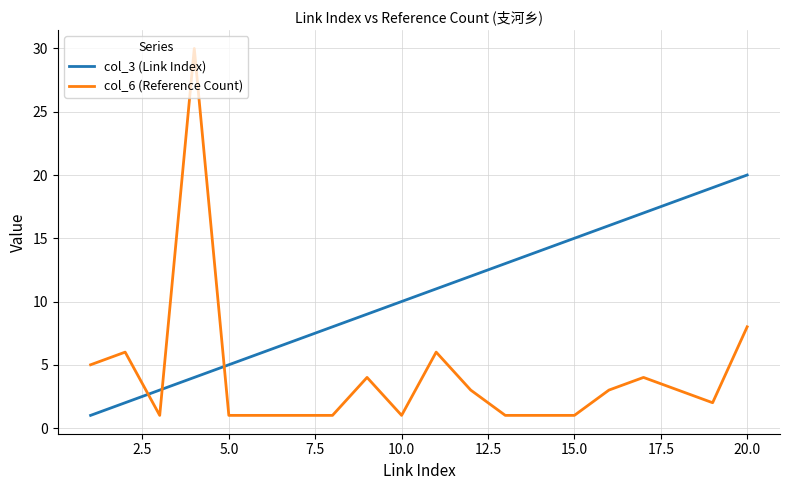

Count the number of data series in this chart.

2